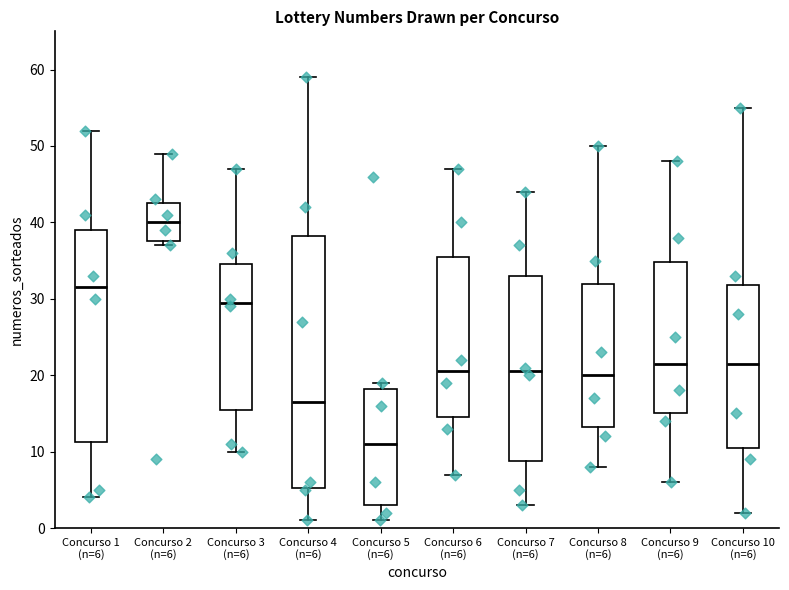

Where is the upper edge of the box for Concurso 4 (n=6) on the y-axis? The values are not printed on the chart, so give them approximately, as read against the axis.

38